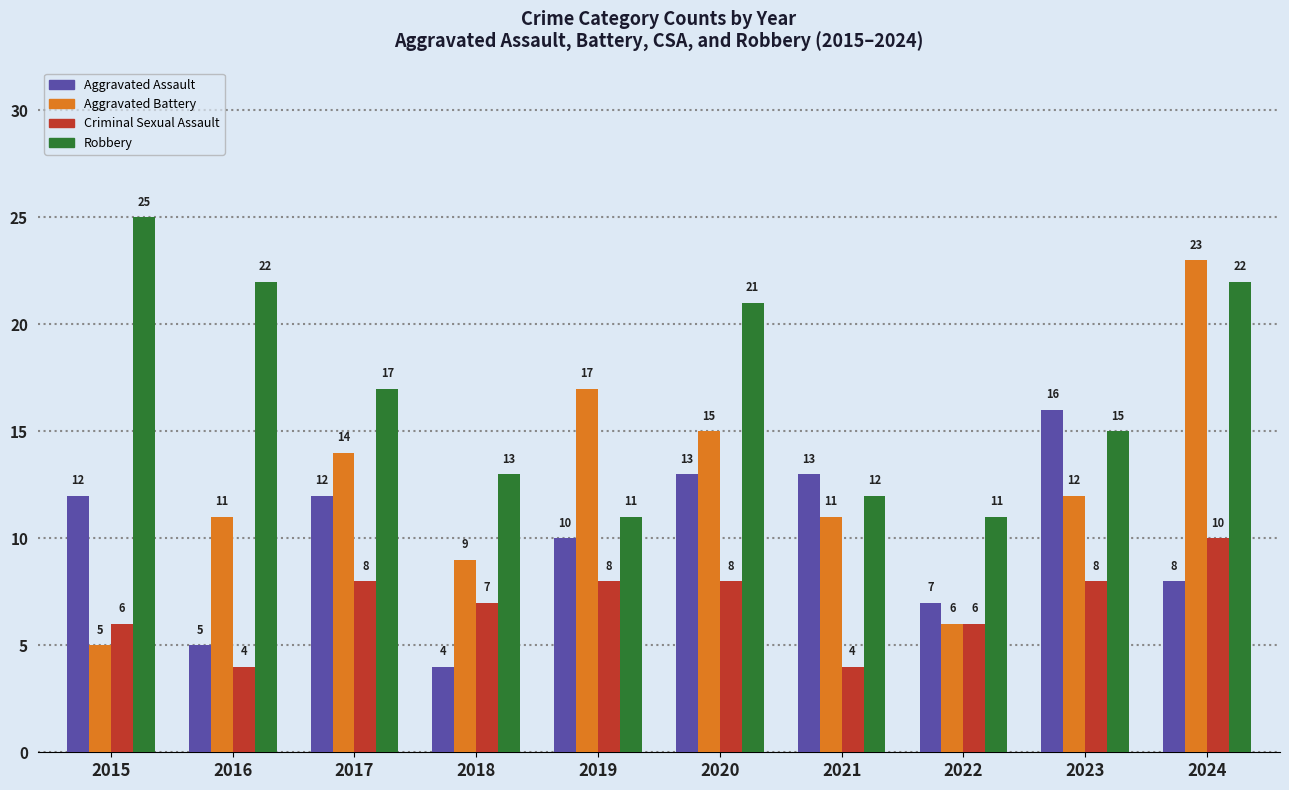

What is the sum of all Robbery values?

169